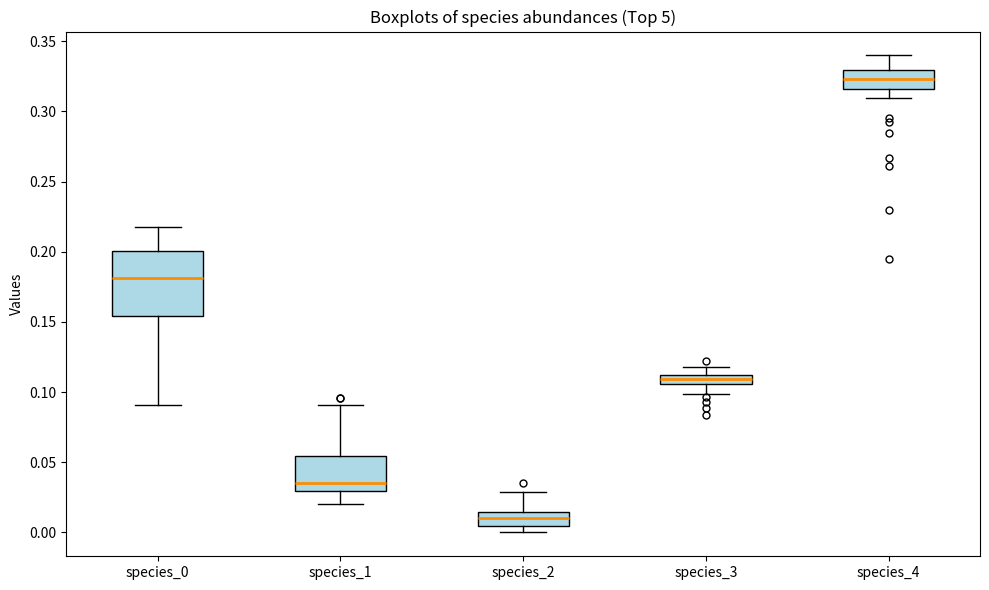

Comparing the boxes themselves (not the whiskers), which one is the tallest?

species_0